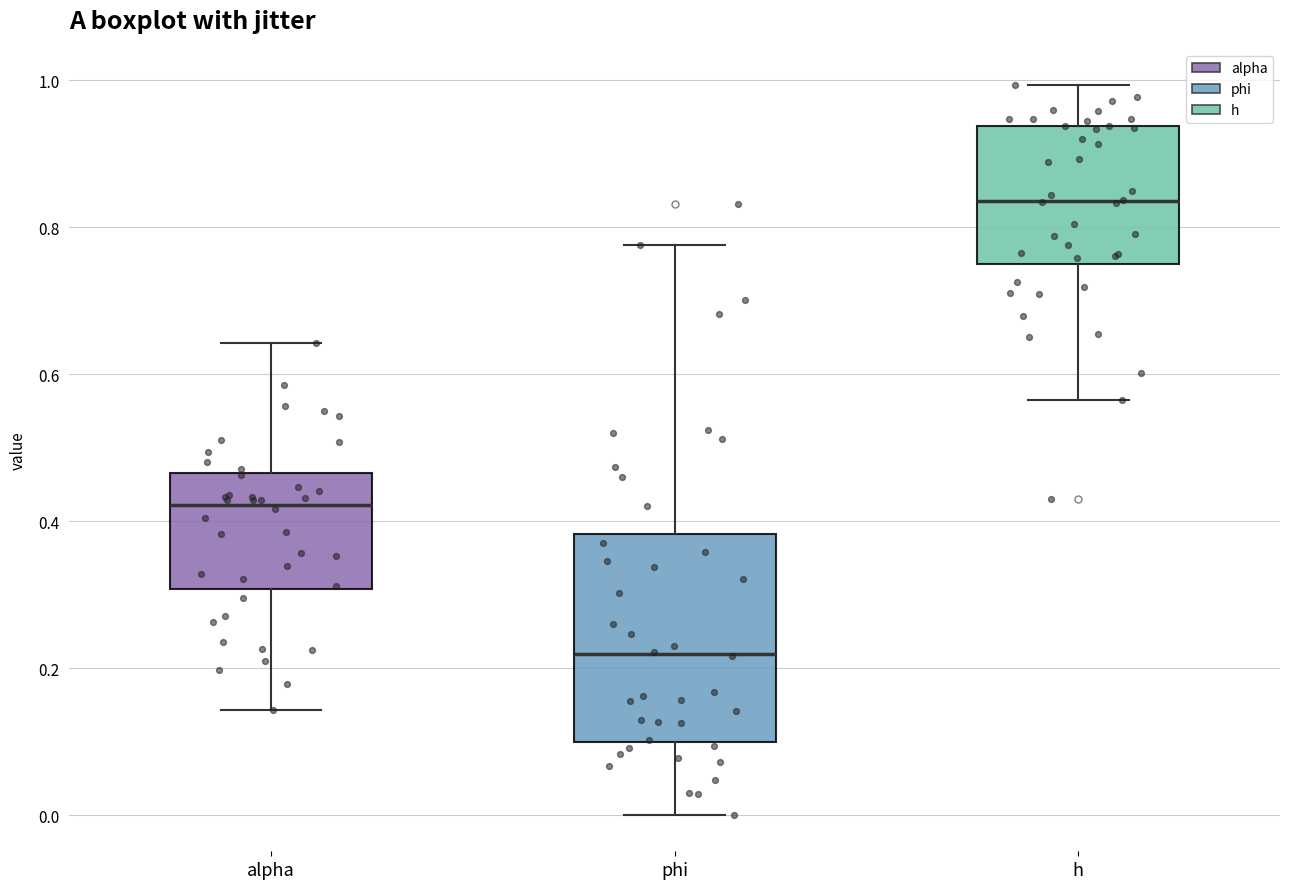

Reading left to right, read every box against the y-axis: the position of its median line, the range the box covers, and the ends of its whiskers. The values are not printed on the chart, so give them approximately, as read against the axis.

alpha: median 0.42, box 0.30 to 0.46, whiskers 0.14 to 0.64
phi: median 0.22, box 0.10 to 0.38, whiskers 0.00 to 0.78
h: median 0.84, box 0.74 to 0.94, whiskers 0.56 to 1.00